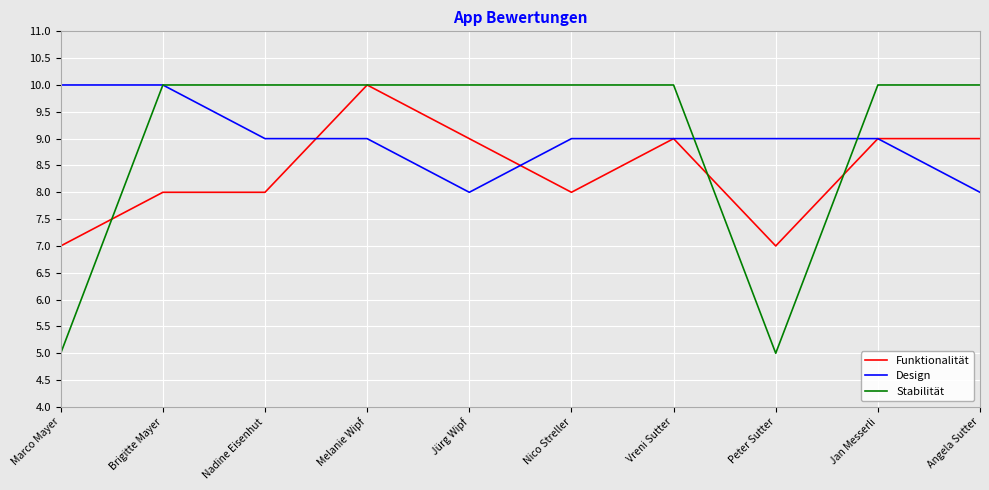

What is the total value across all series at Angela Sutter?

27